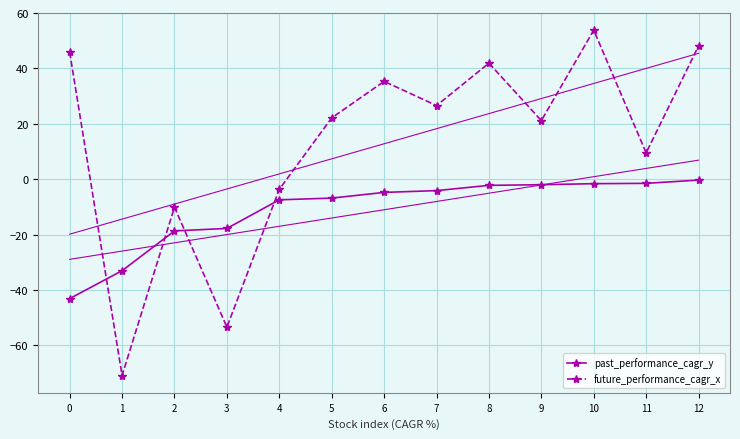

How many negative values does the future_performance_cagr_x series have?

4